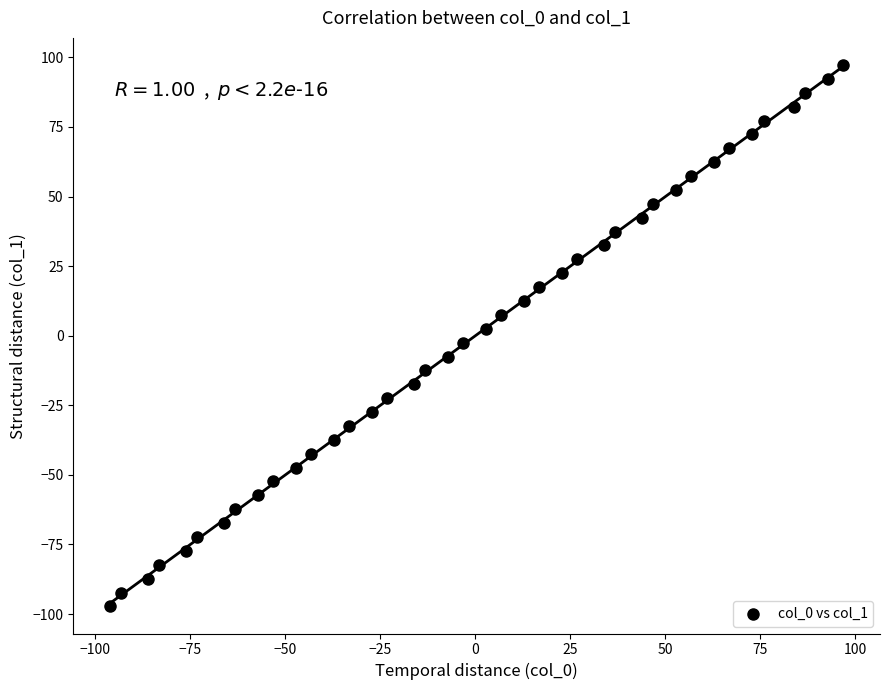

What is the range of X values (max minus min)?

193.0